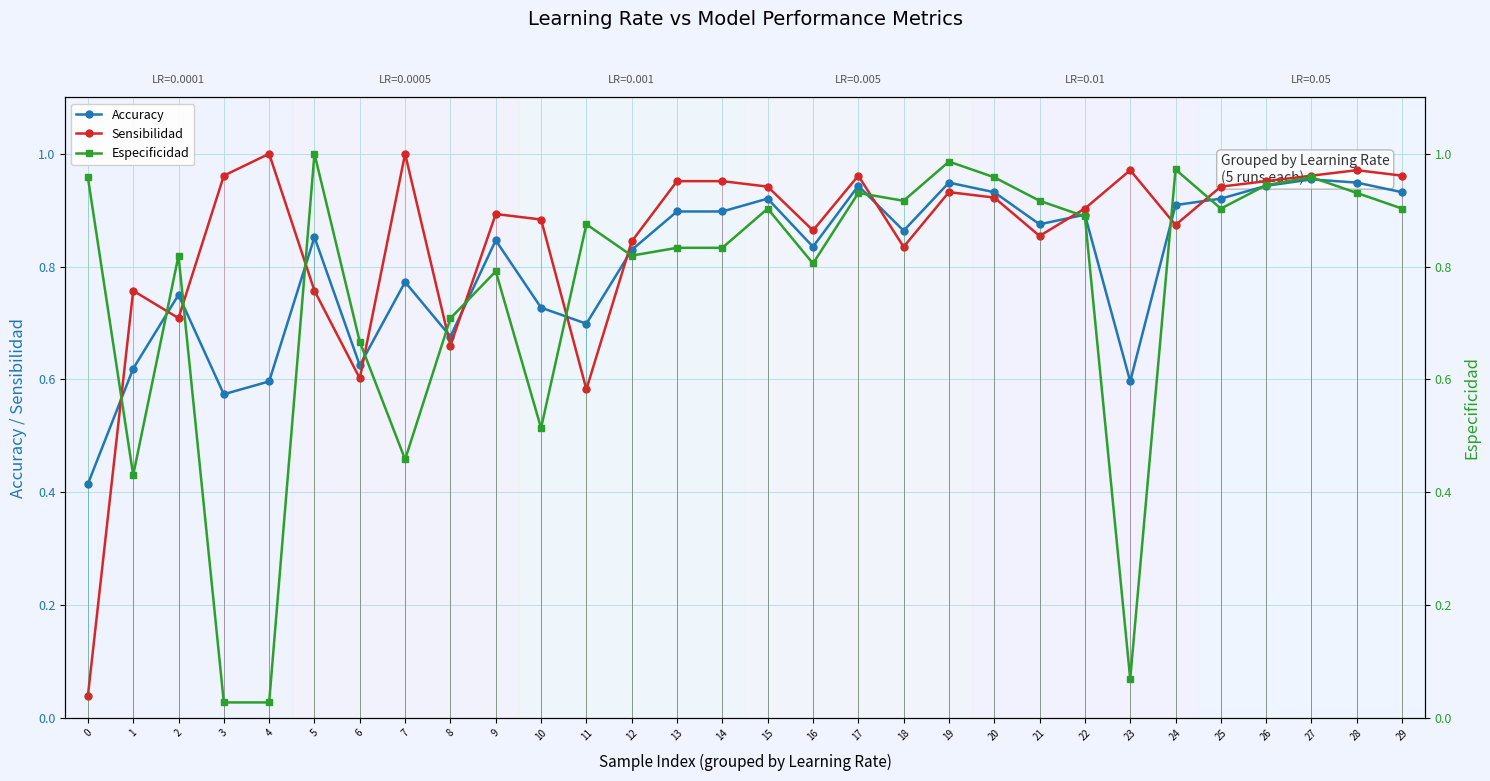

At which label is Especificidad closest to 0?

3